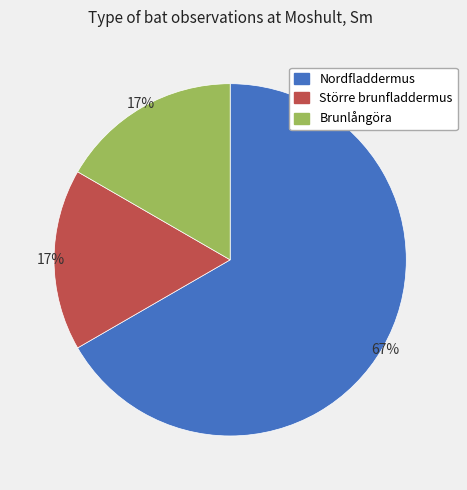

Approximately how many times larger is the value at Brunlångöra compared to Större brunfladdermus?

1.0